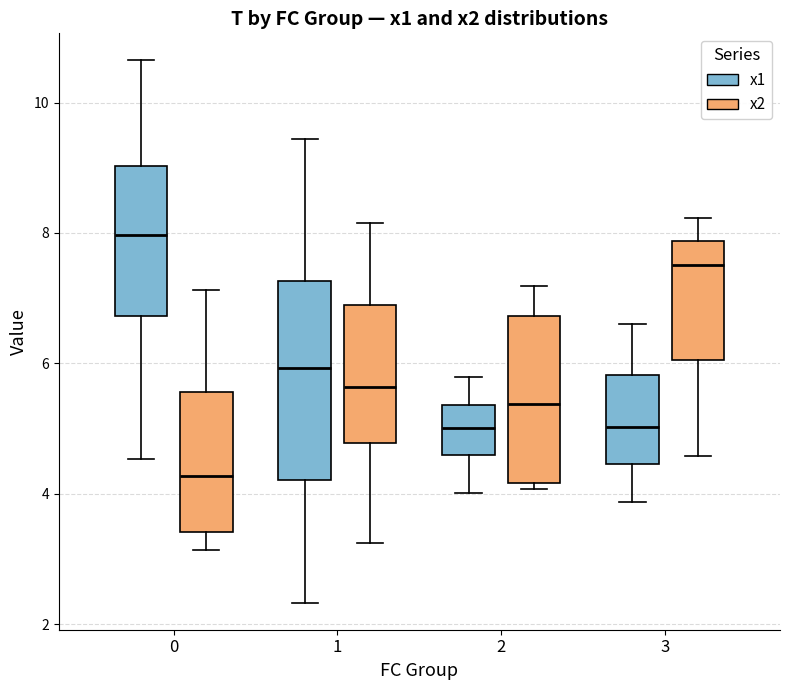

Where does the upper whisker of the box for 3 (x1) end on the y-axis? The values are not printed on the chart, so give them approximately, as read against the axis.

6.6